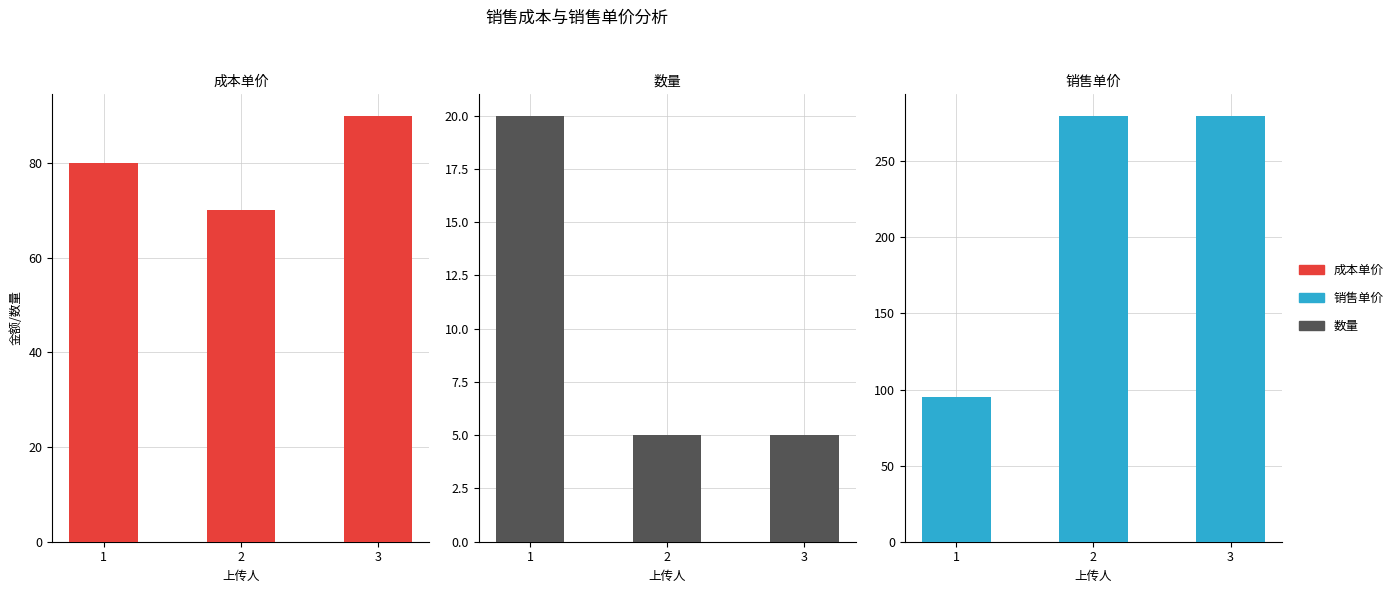

True or false: 成本单价 has a value of 18 at 2.

False